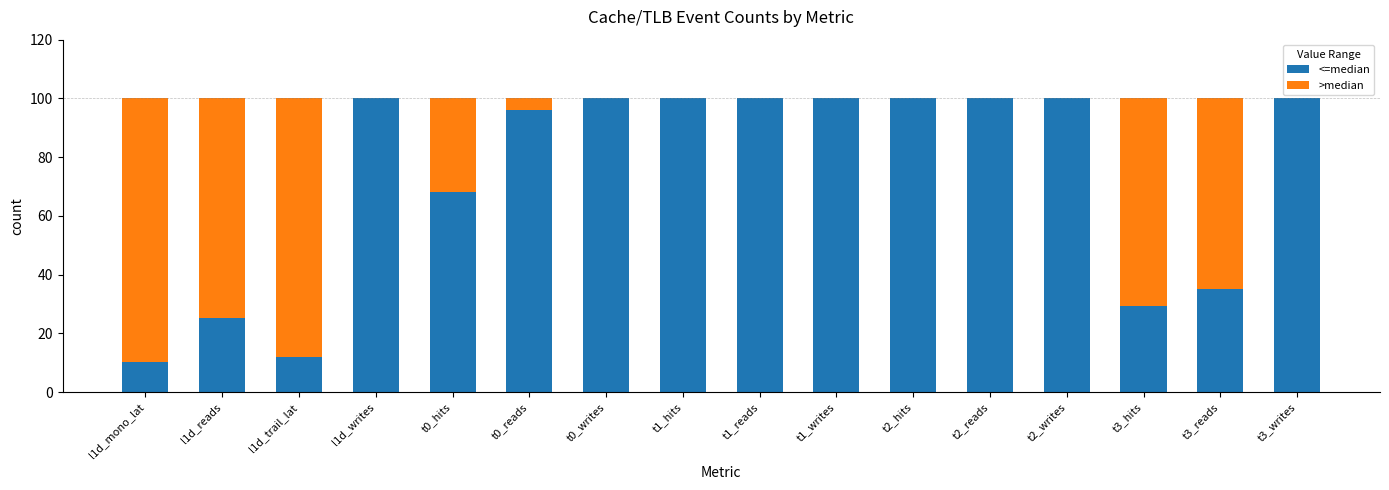

What is the total value across all series at t3_reads?

100.0